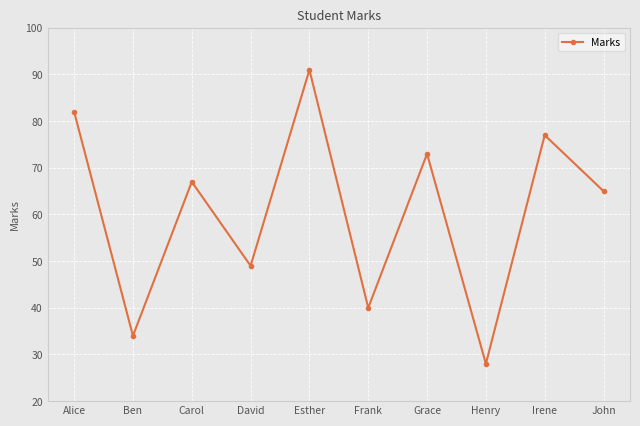

What is the minimum value shown in the chart?

28